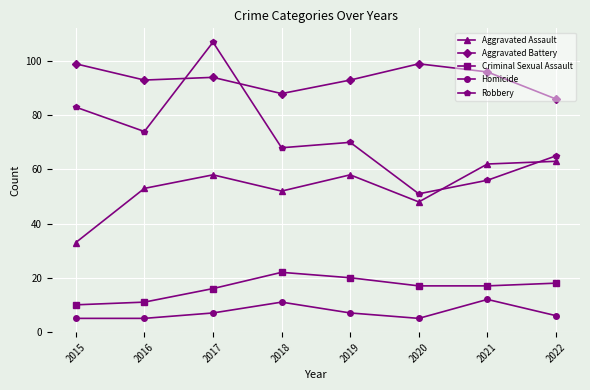

True or false: Criminal Sexual Assault and Aggravated Assault cross at least once.

False